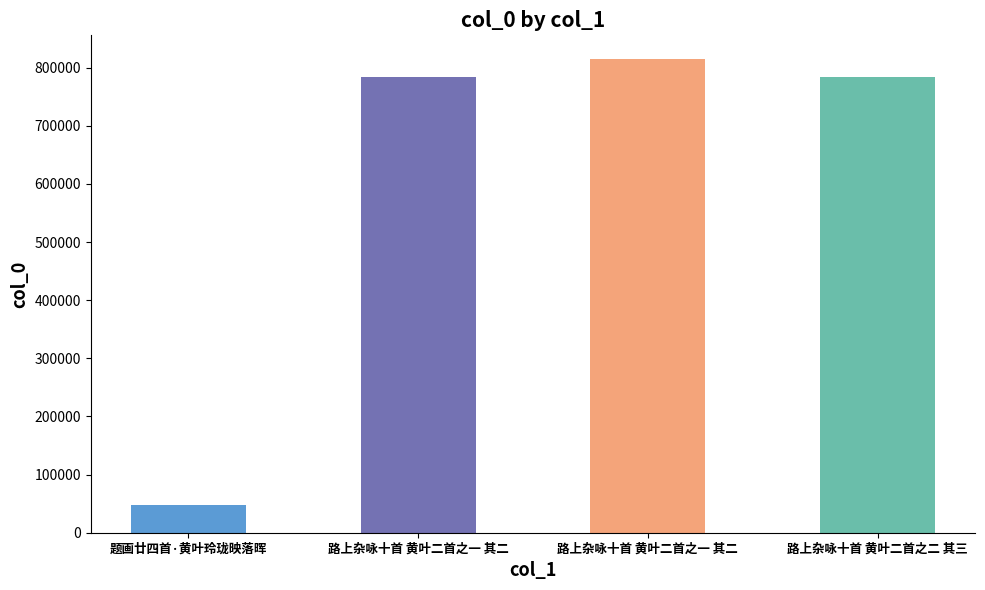

Reading right to left, extract all data points from this chart.

路上杂咏十首 黄叶二首之二 其三=784106	路上杂咏十首 黄叶二首之一 其二=814781	路上杂咏十首 黄叶二首之一 其二=784105	题画廿四首·黄叶玲珑映落晖=47901